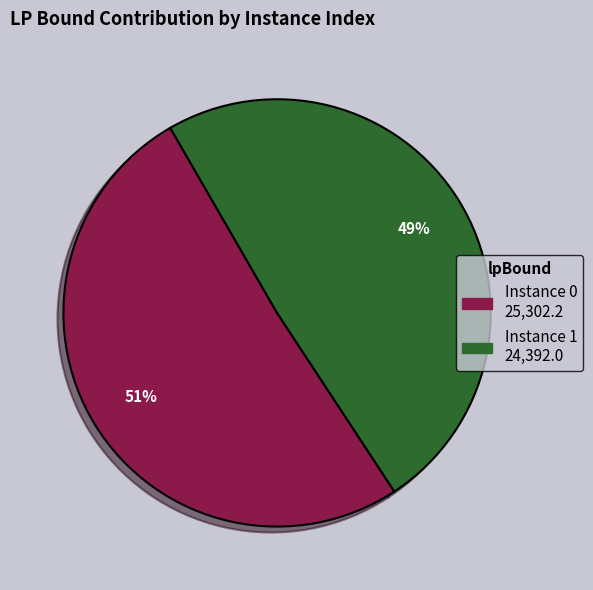

To the nearest percent, what is the difference between the largest and smallest slice percentages?

2%